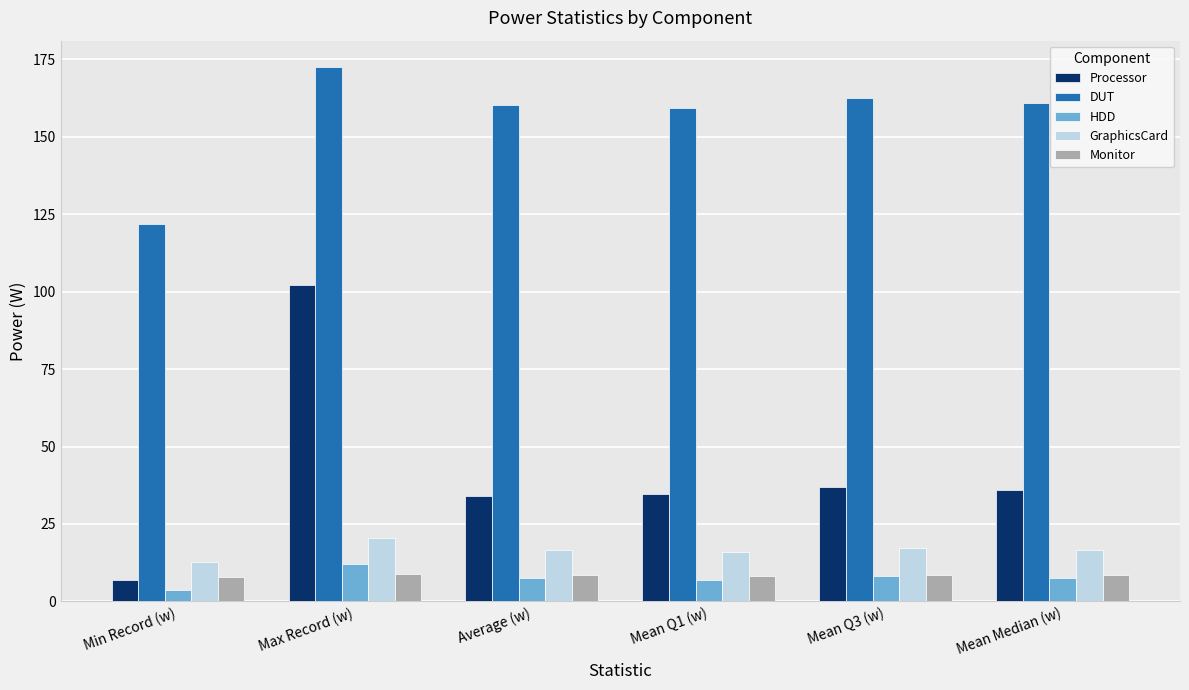

What is the sum of the Processor values at Max Record (w) and Average (w)?

136.2